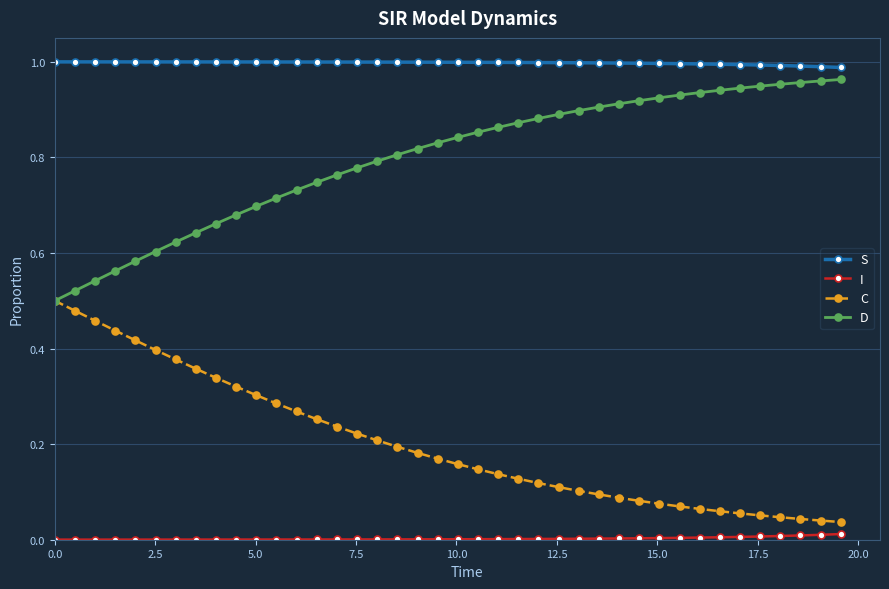

Which series has the largest total across all categories?

S